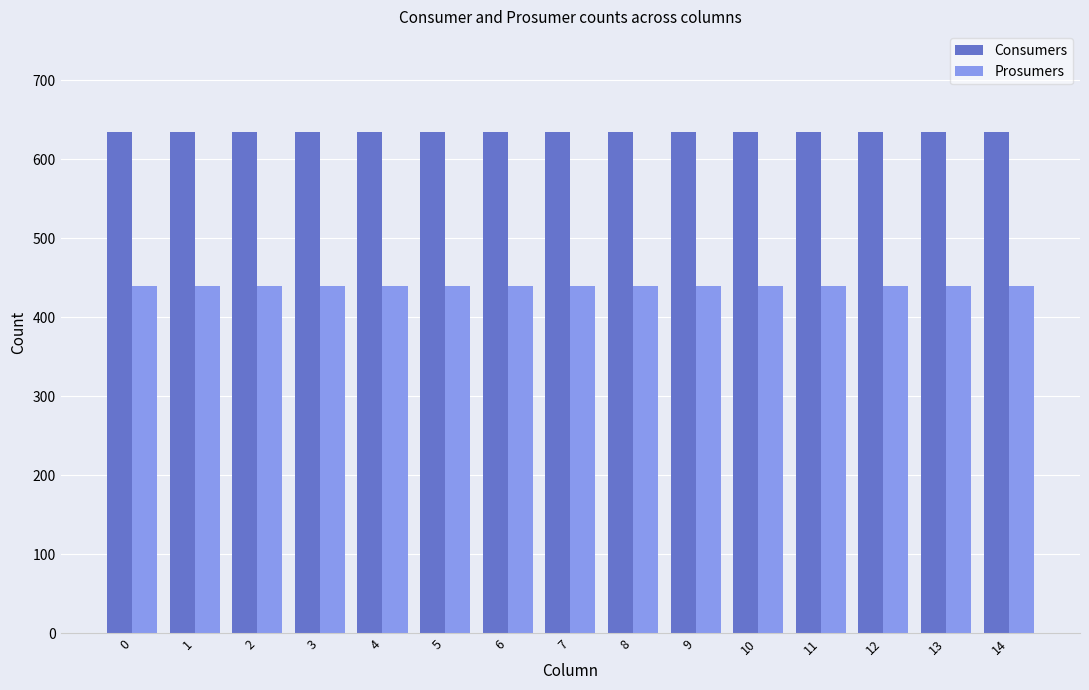

What are all the series names shown in the legend?

Consumers, Prosumers